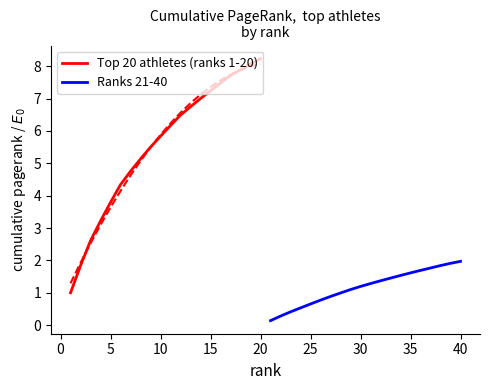

True or false: Ranks 21-40 and Top 20 athletes (ranks 1-20) cross at least once.

False